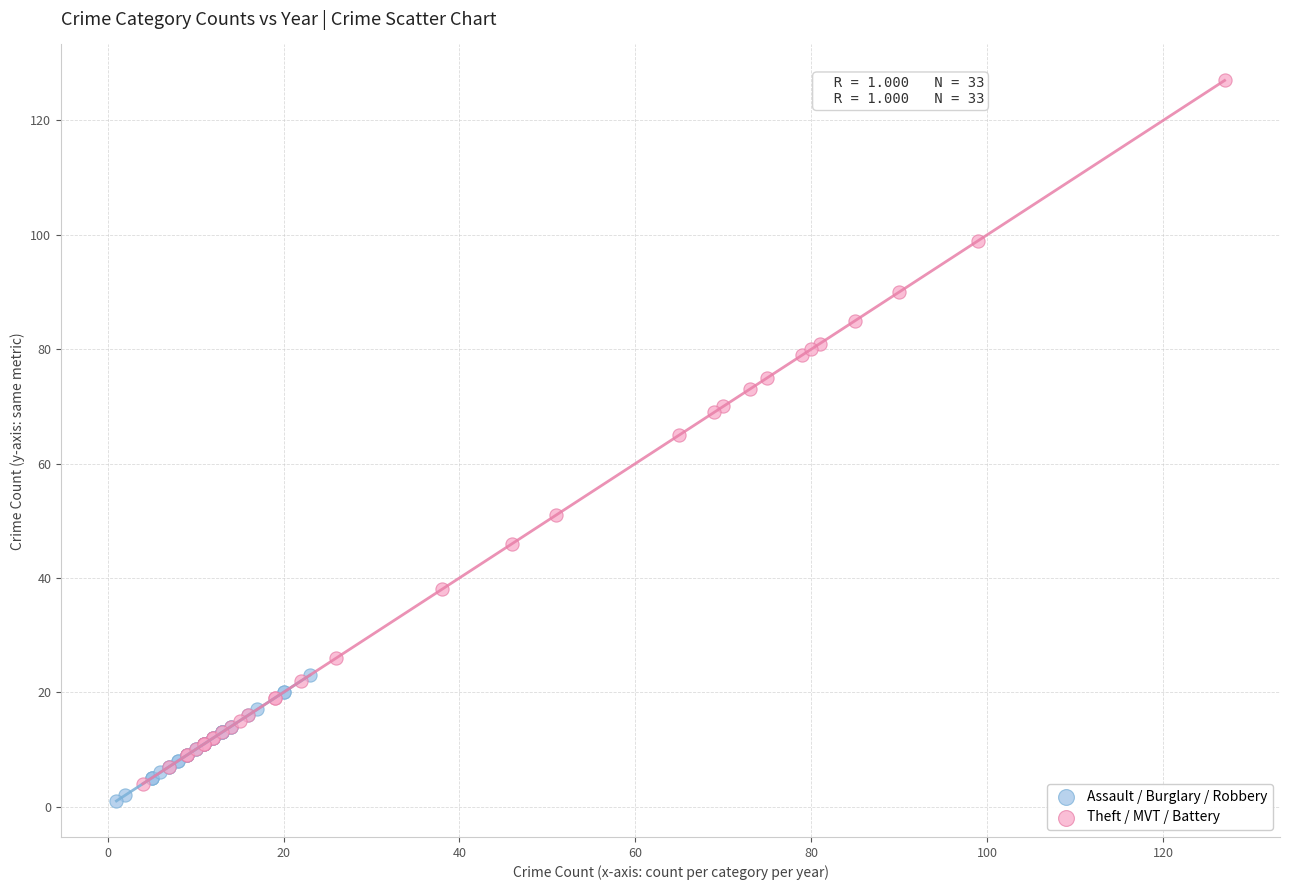

What are all the series names shown in the legend?

Assault / Burglary / Robbery, Theft / MVT / Battery